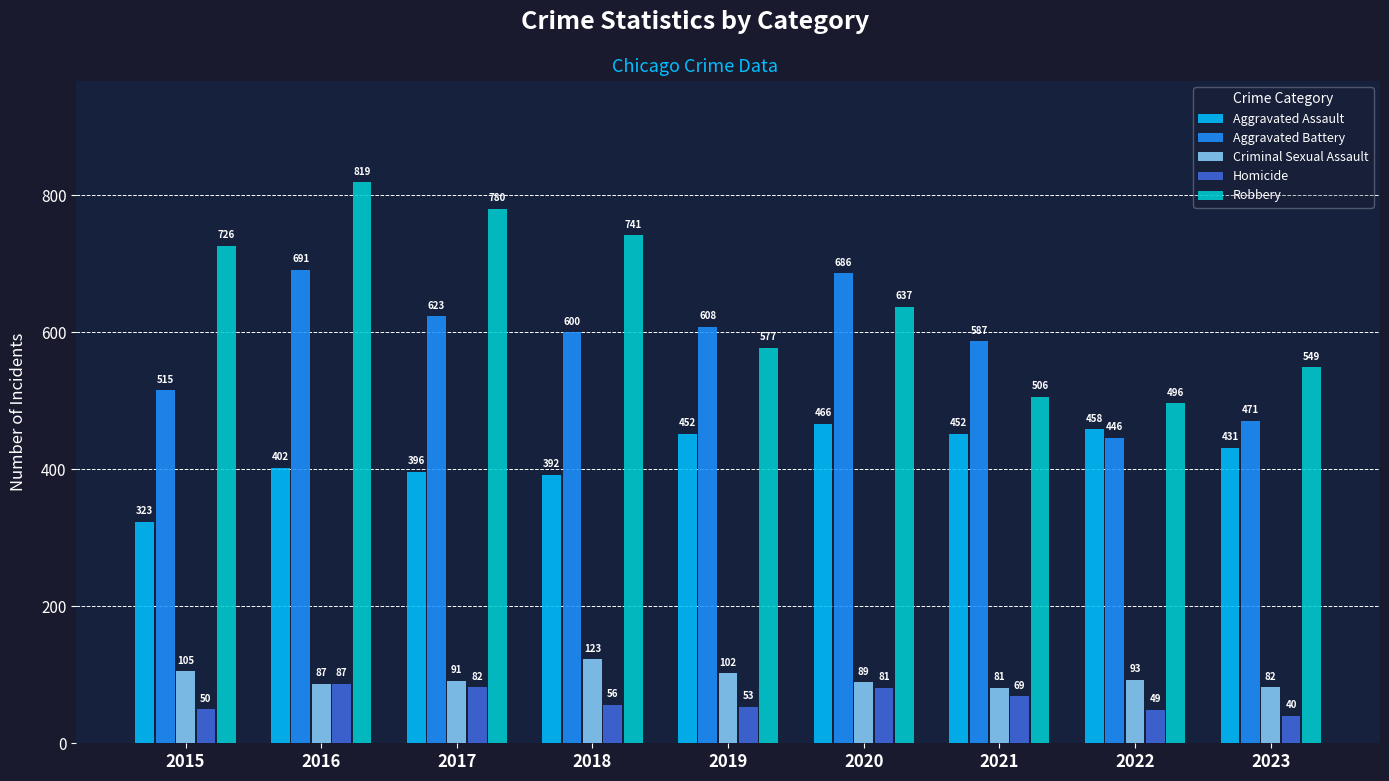

How many groups of bars are there?

9